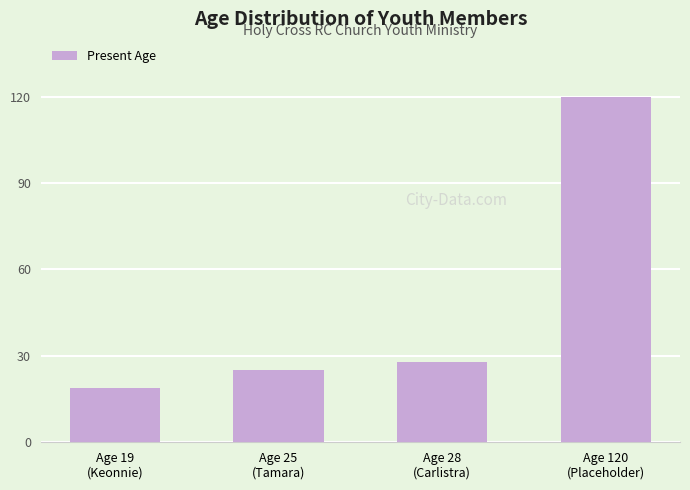

What is the difference between the values at Age 28
(Carlistra) and Age 19
(Keonnie)?

9